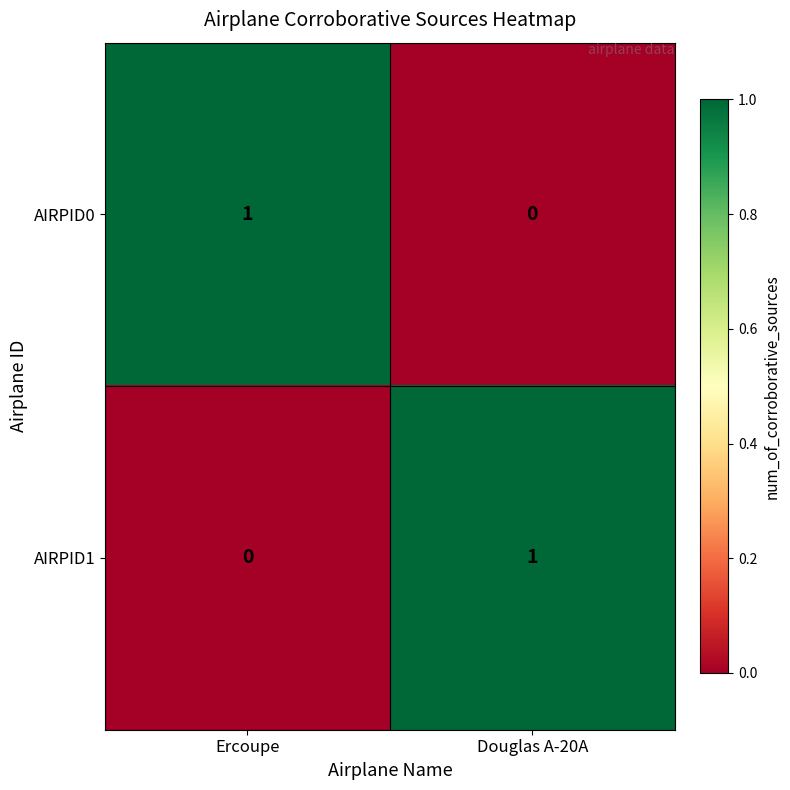

Which category has the lowest value in the AIRPID1 series?

Ercoupe